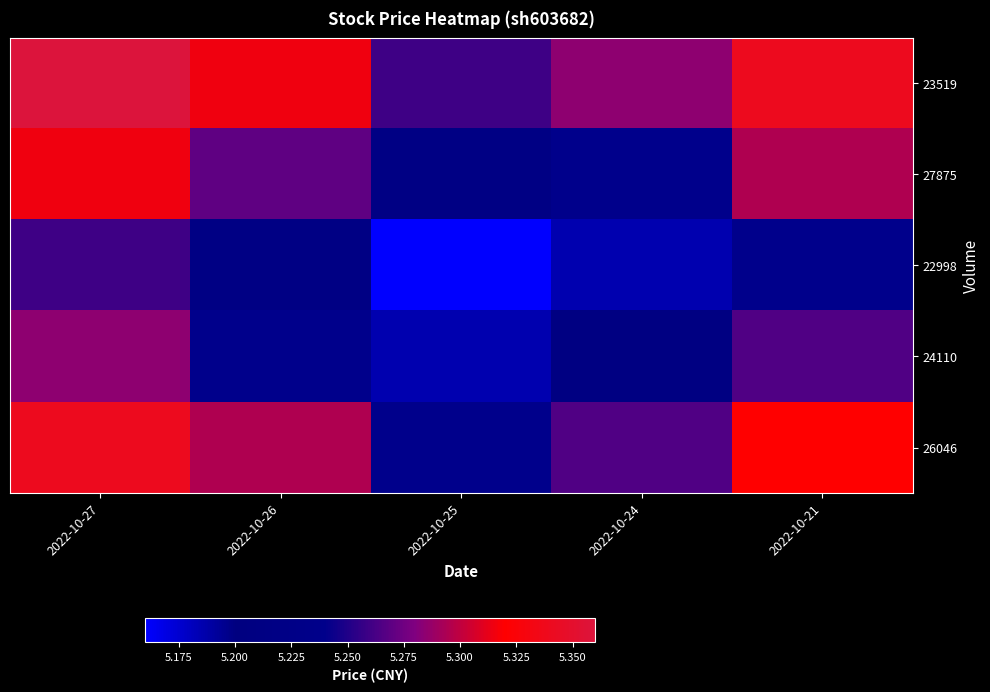

Reading left to right, list all the values displayed in this chart.

23519: 2022-10-27=5.4	2022-10-26=5.3	2022-10-25=5.3	2022-10-24=5.3	2022-10-21=5.3
27875: 2022-10-27=5.3	2022-10-26=5.3	2022-10-25=5.2	2022-10-24=5.2	2022-10-21=5.3
22998: 2022-10-27=5.3	2022-10-26=5.2	2022-10-25=5.2	2022-10-24=5.2	2022-10-21=5.2
24110: 2022-10-27=5.3	2022-10-26=5.2	2022-10-25=5.2	2022-10-24=5.2	2022-10-21=5.3
26046: 2022-10-27=5.3	2022-10-26=5.3	2022-10-25=5.2	2022-10-24=5.3	2022-10-21=5.3